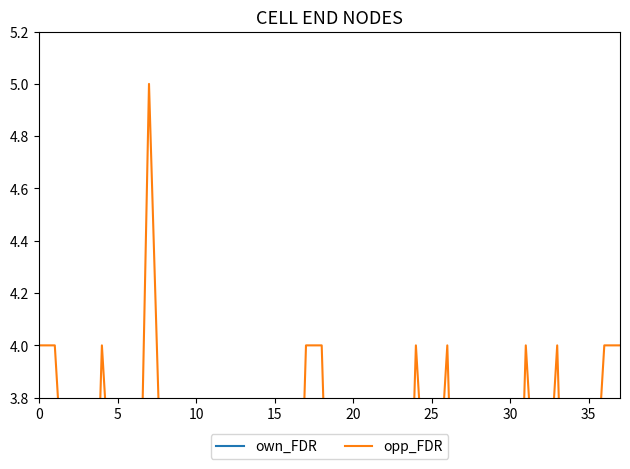

Between which two adjacent categories do opp_FDR and own_FDR first intersect?

15 and 20